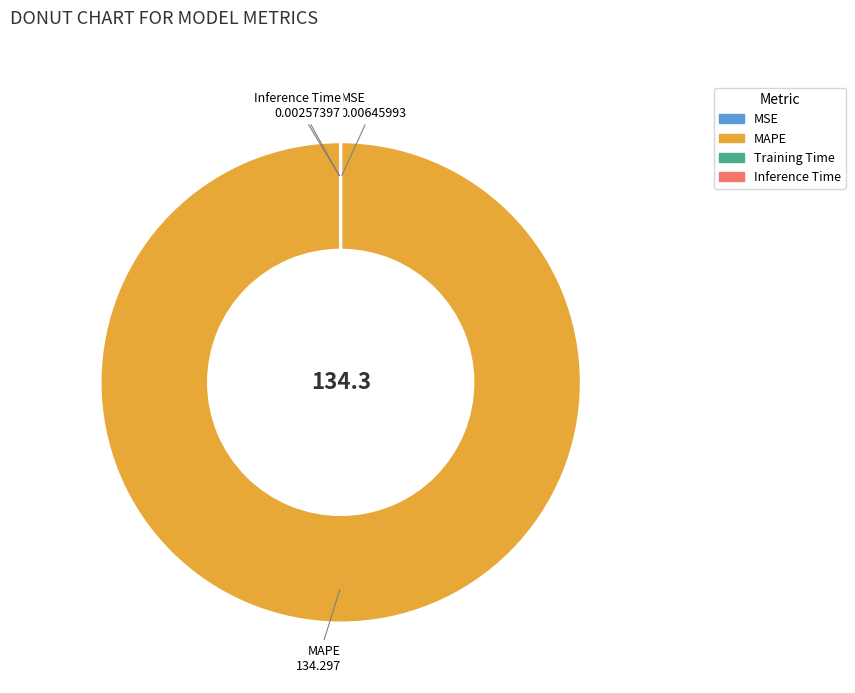

Which slice is the largest?

MAPE